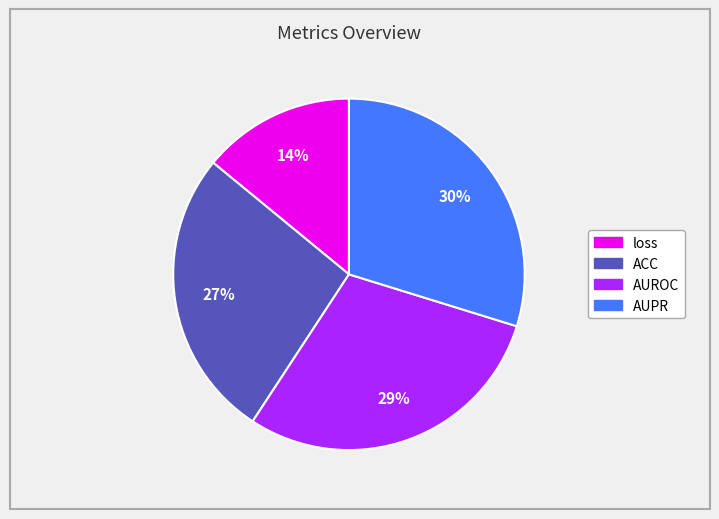

What percentage is the AUPR slice, to the nearest percent?

30%